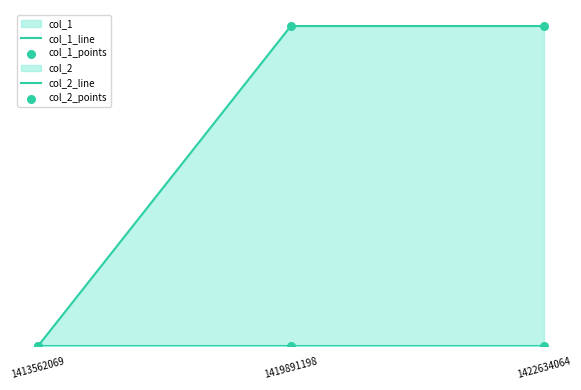

Which series has the widest spread of Y values?

col_1_line